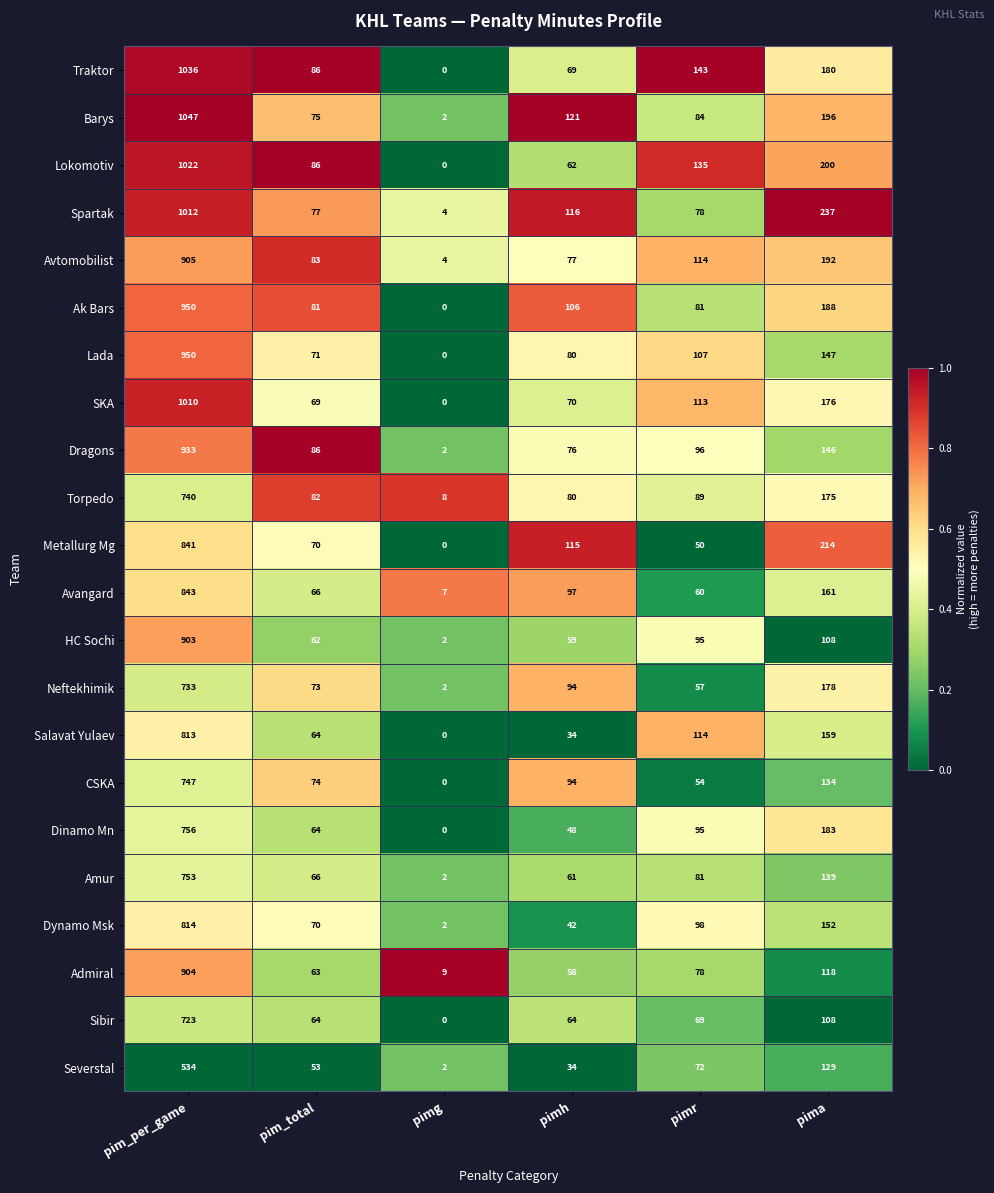

Rank the categories by Dynamo Msk value from lowest to highest.

pimg, pimh, pim_total, pimr, pima, pim_per_game